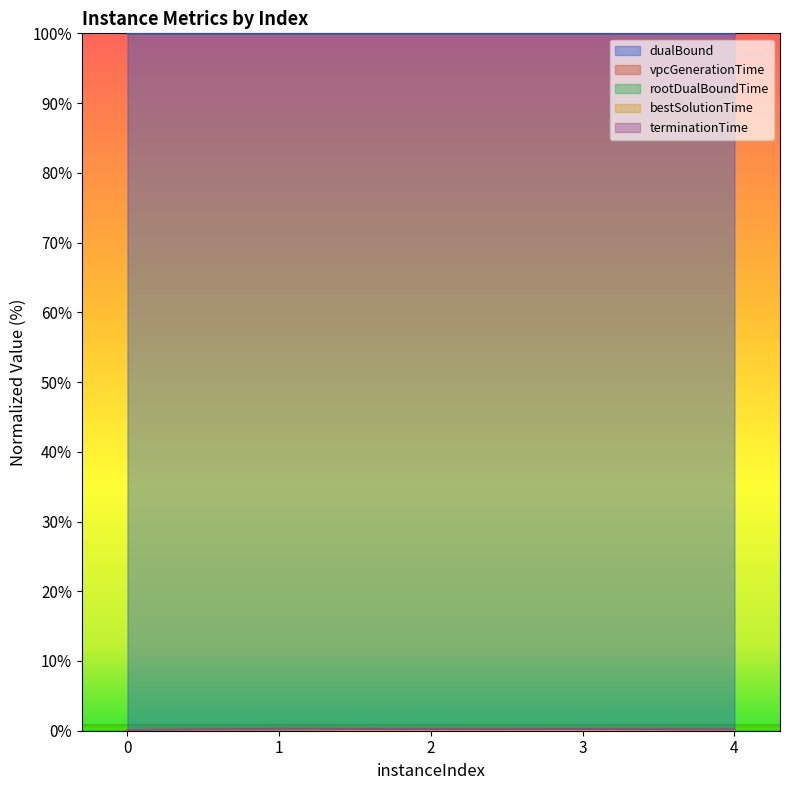

The terminationTime series shows 0.1 at 0. True or false?

False